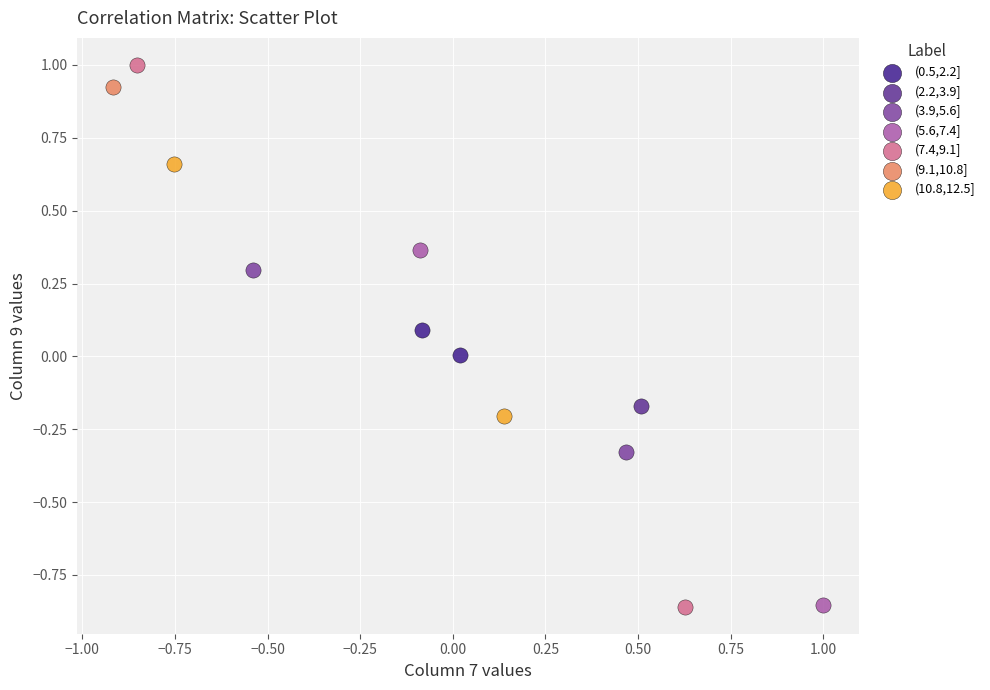

What are all the series names shown in the legend?

(0.5,2.2], (2.2,3.9], (3.9,5.6], (5.6,7.4], (7.4,9.1], (9.1,10.8], (10.8,12.5]